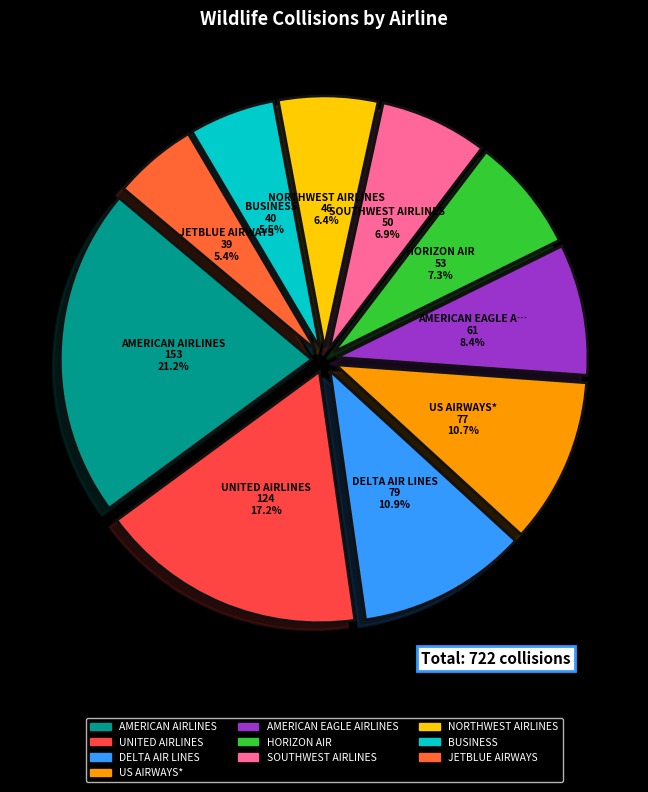

What percentage is the NORTHWEST AIRLINES slice, to the nearest percent?

6%